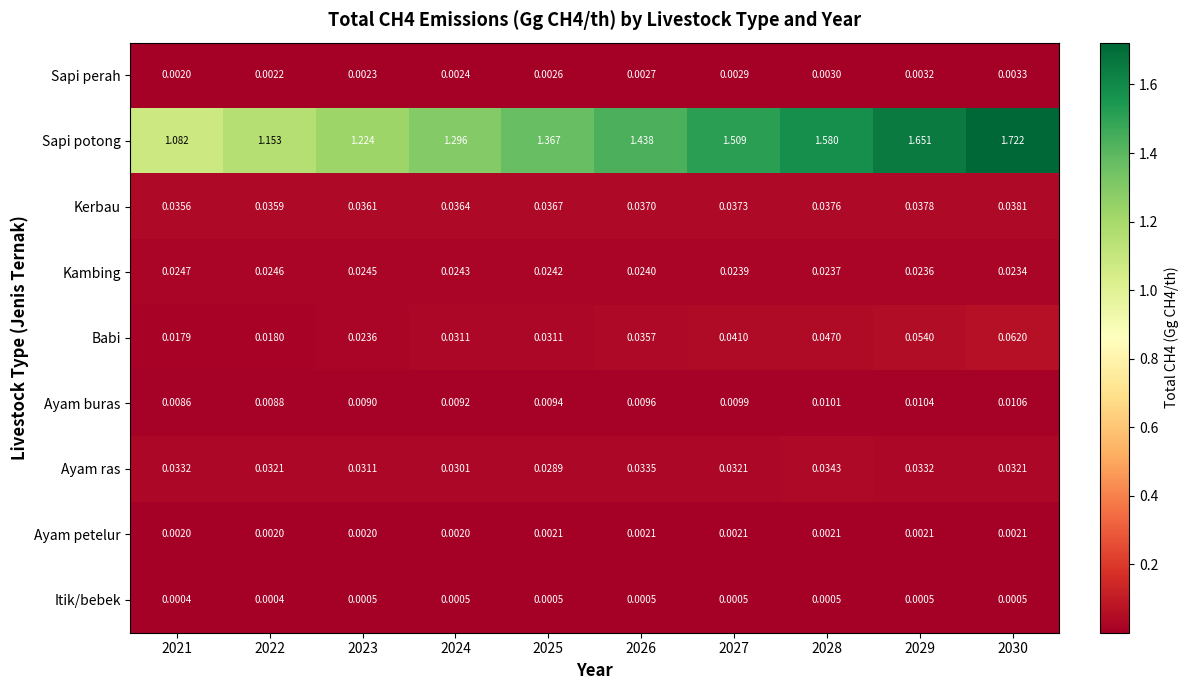

Which series has the largest range (max minus min)?

Sapi potong